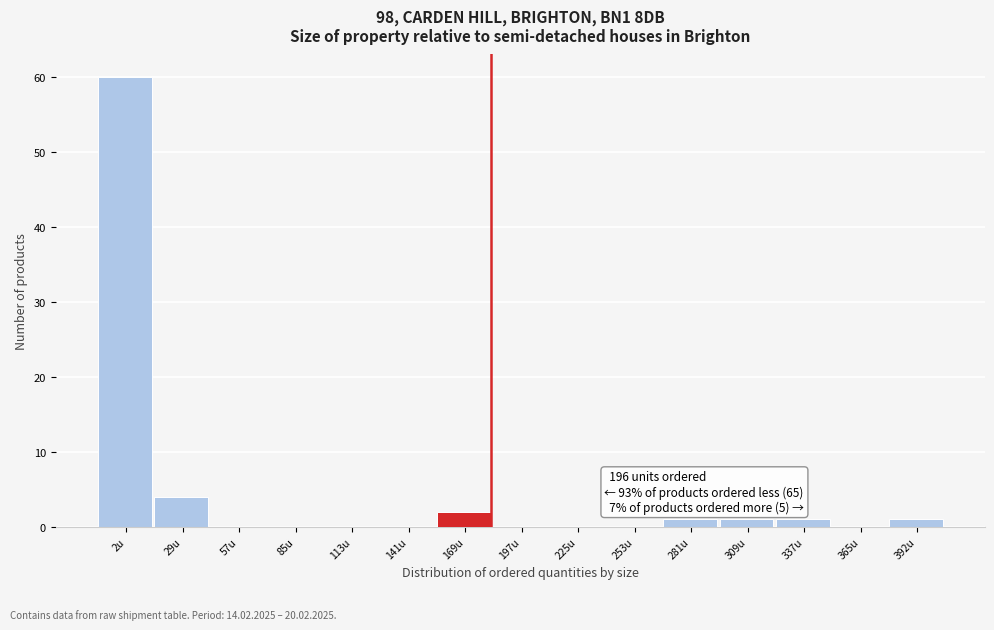

Reading left to right, extract all data points from this chart.

2u=60	29u=4	57u=0	85u=0	113u=0	141u=0	169u=2	197u=0	225u=0	253u=0	281u=1	309u=1	337u=1	365u=0	392u=1